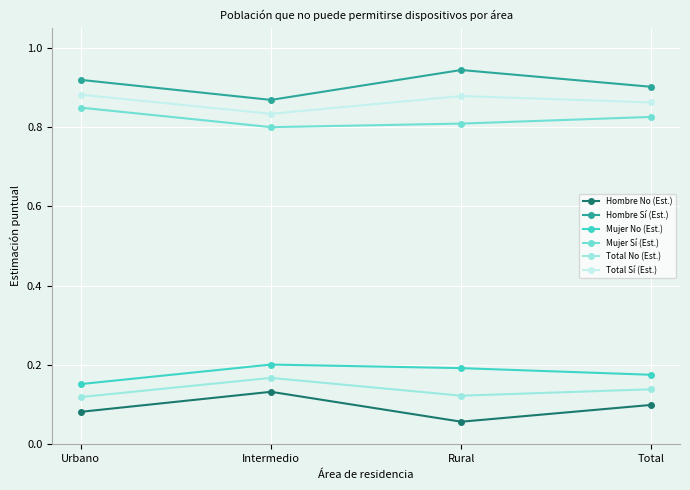

What is the label of the 2nd point from the left?

Intermedio